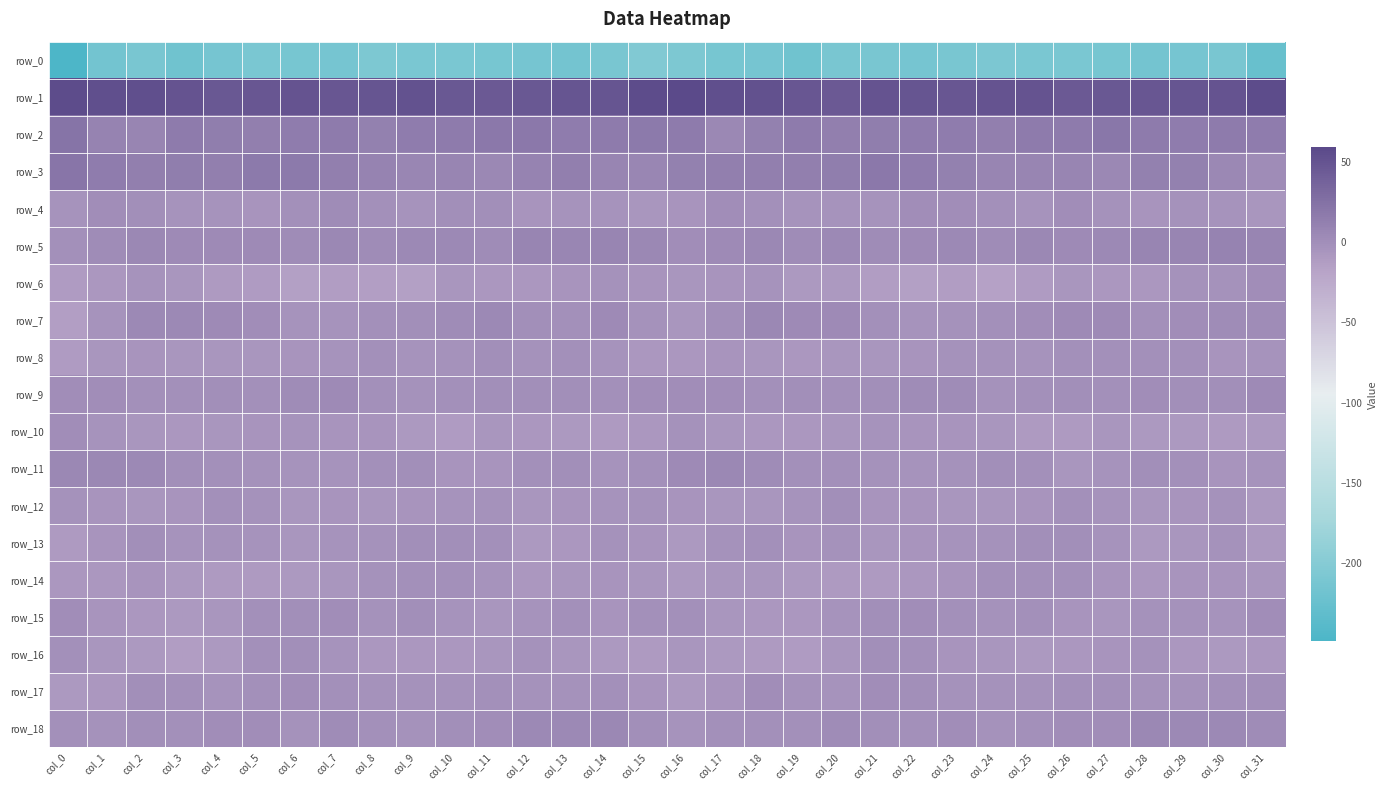

At how many categories does at least one series exceed 55?

4